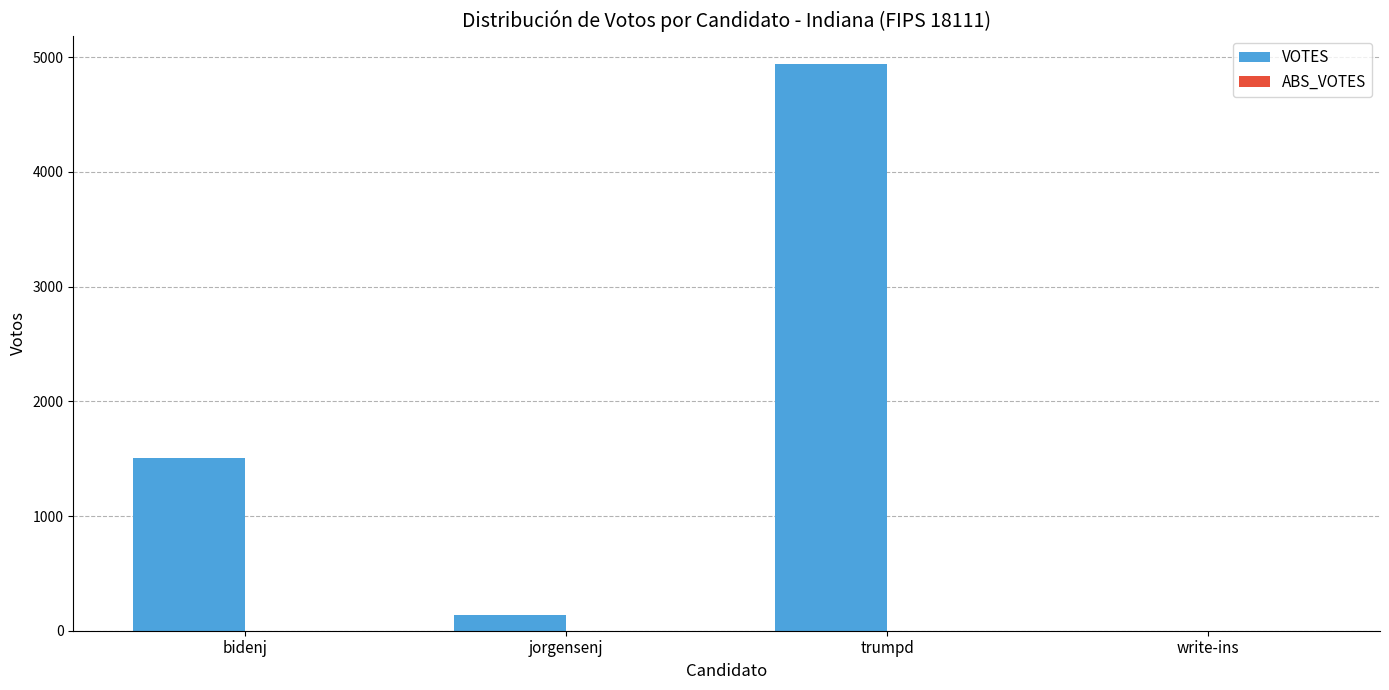

Where is the data nearest to the value 2471?

bidenj